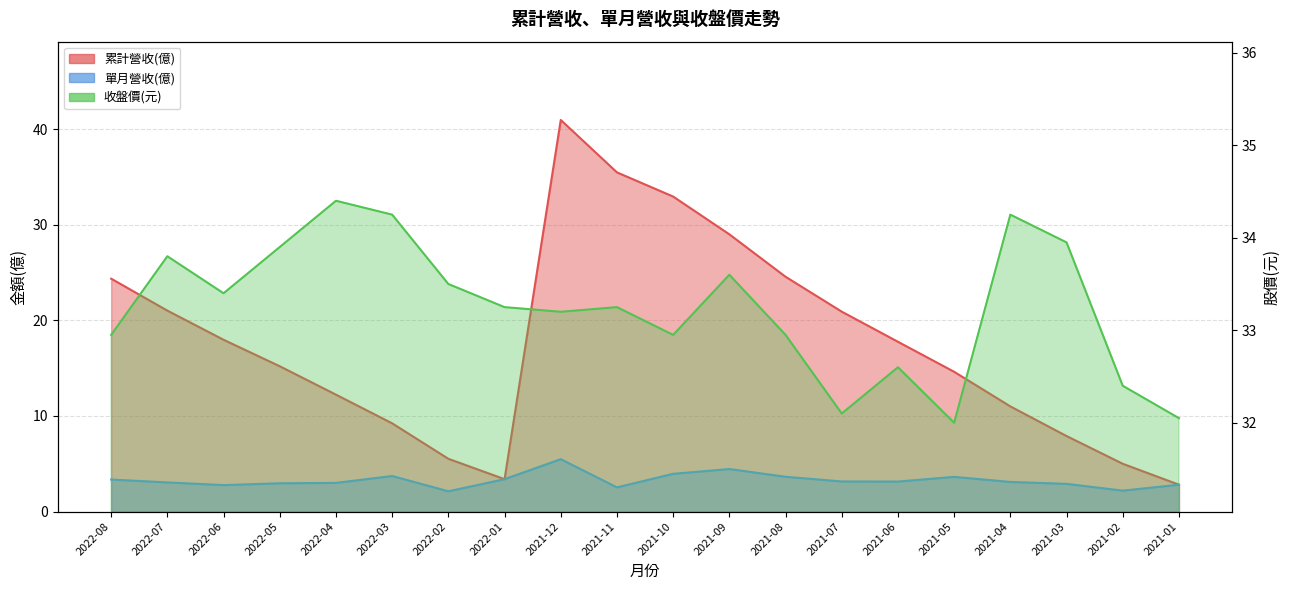

Is it true that 單月營收(億) equals 3.0 at 2022-07?

True